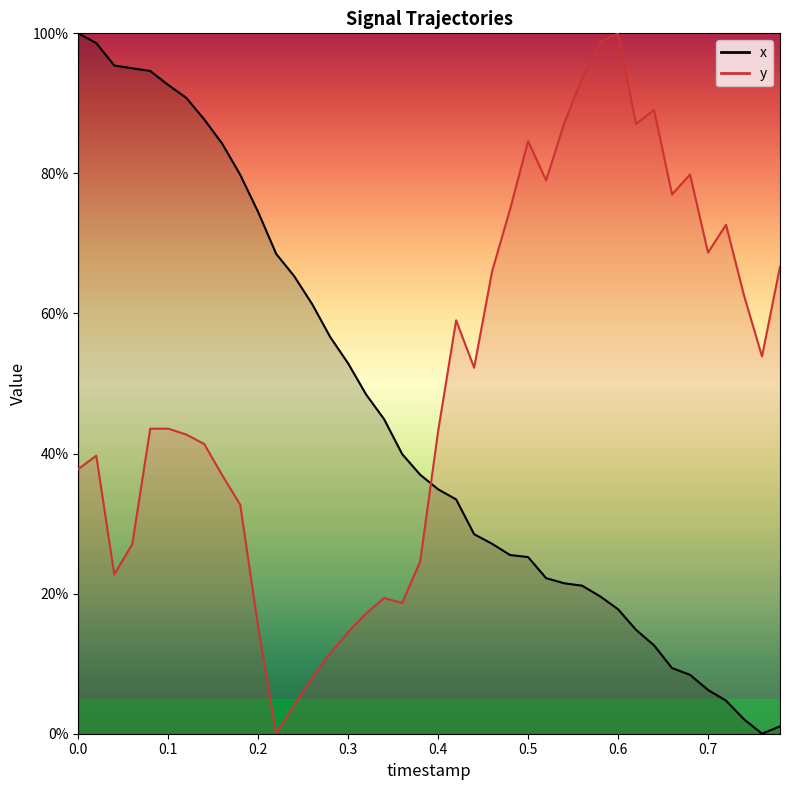

What are all the series names shown in the legend?

x, y